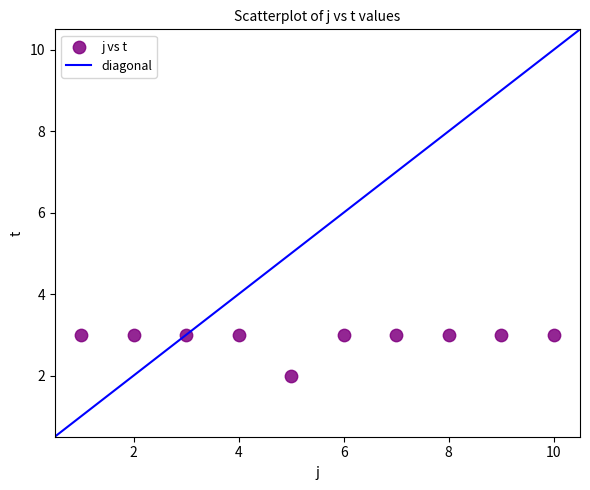

What is the average Y value?

3